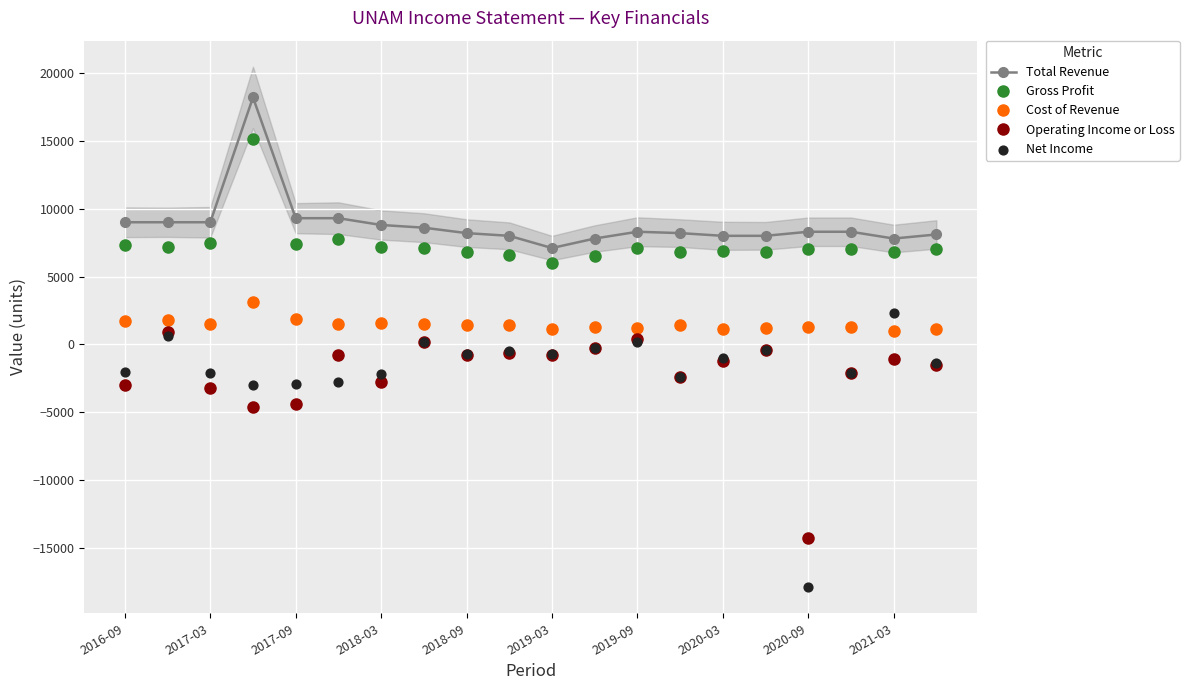

Which series has the largest total across all categories?

Total Revenue